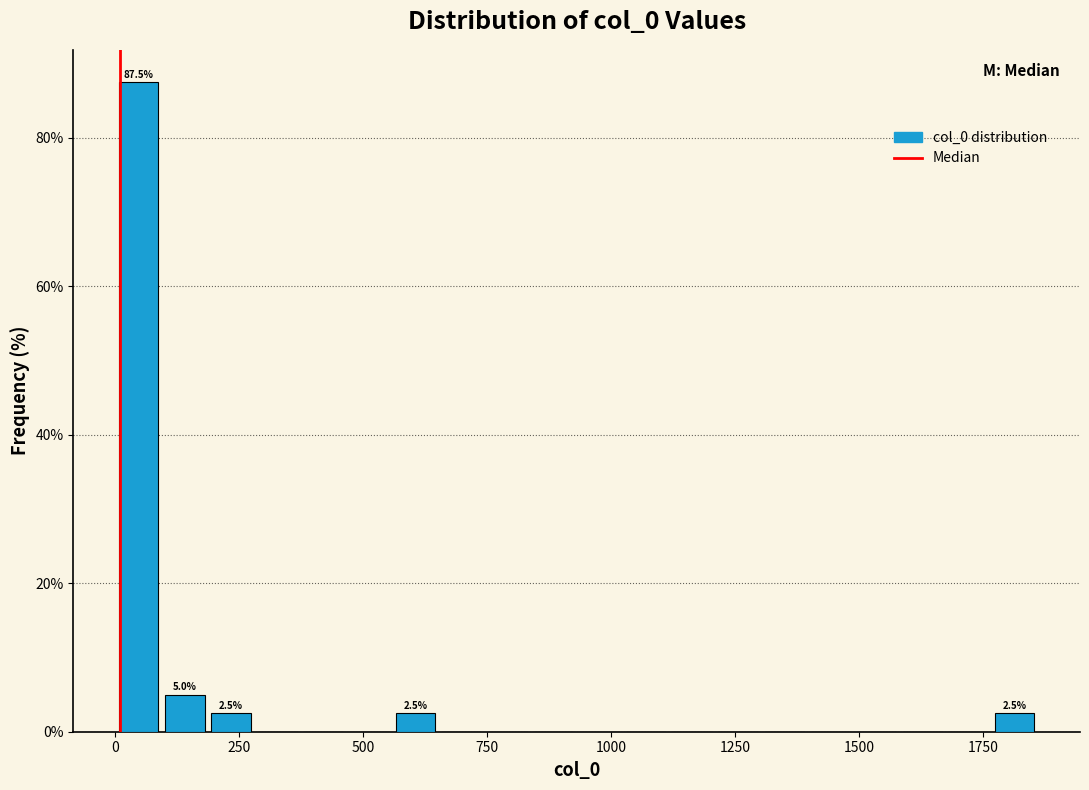

Around what value on the x-axis is the tallest bar? Give the approximate position of its centre, as read against the axis.

50